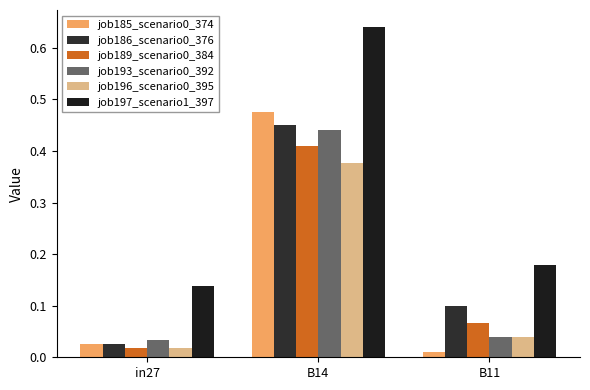

At which category does the chart reach its minimum across all series?

B11